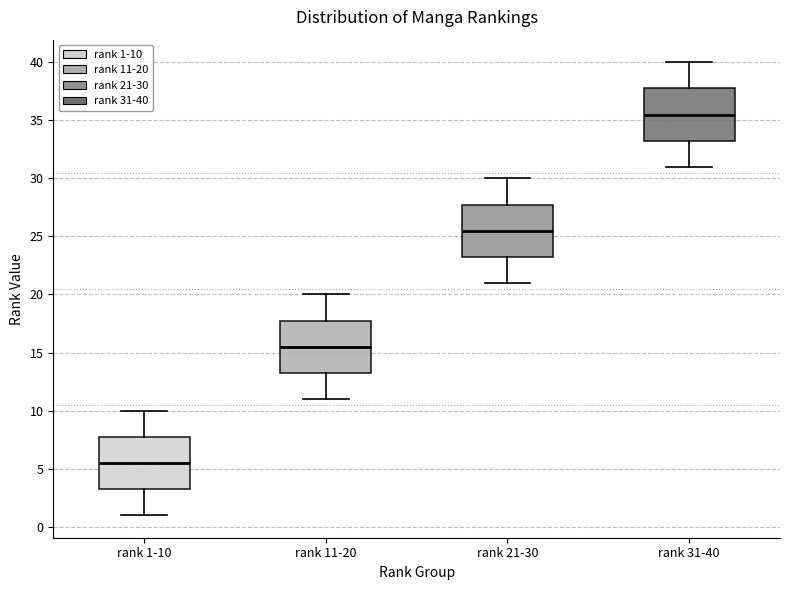

Which box's median line is the highest?

rank 31-40